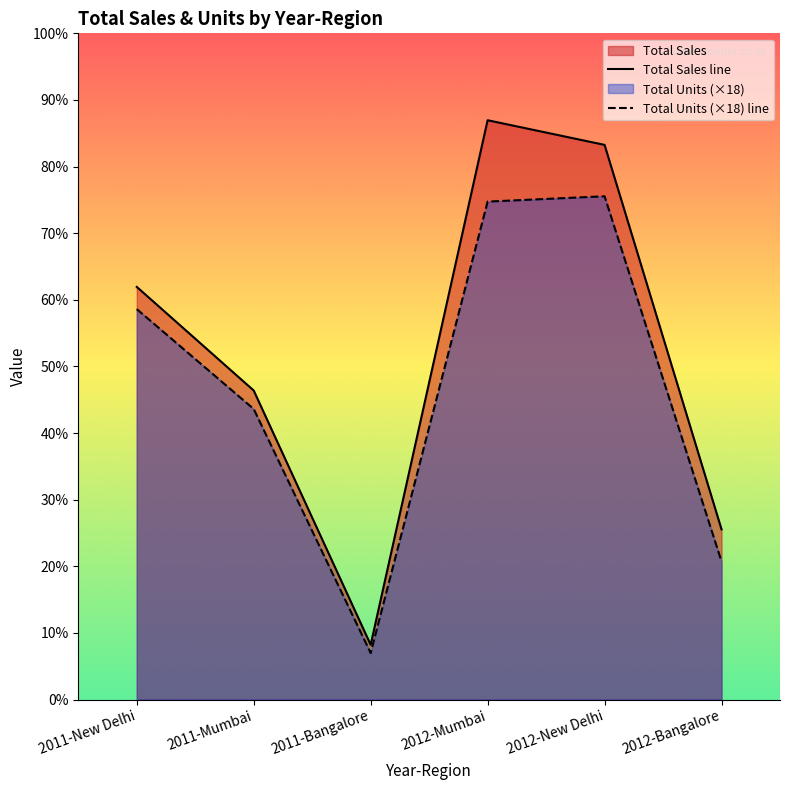

Does the chart display data point markers on the line(s)?

No